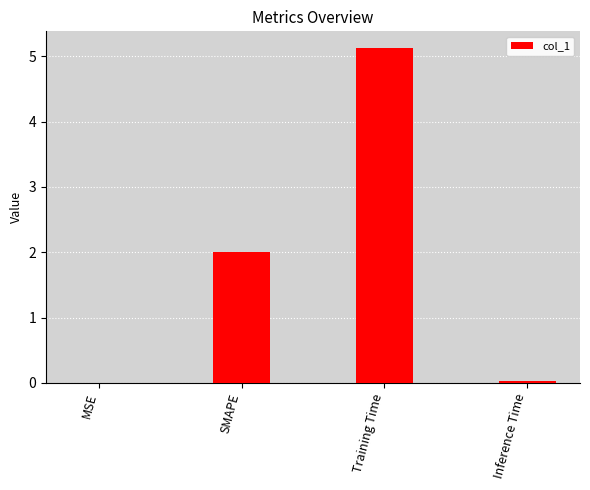

What is the change in value from MSE to Training Time?

+5.1